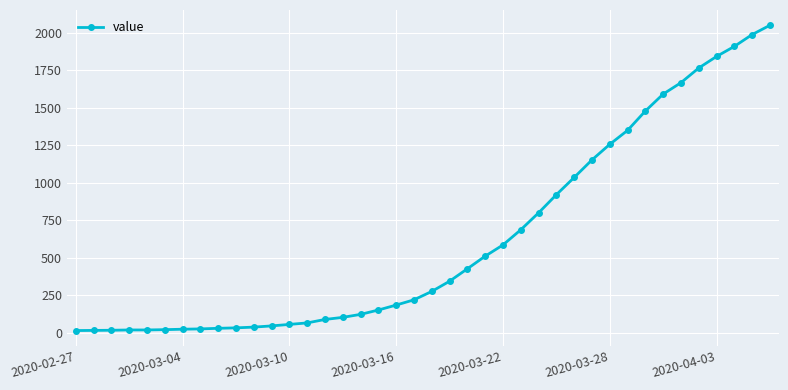

Does the chart display data point markers on the line(s)?

Yes